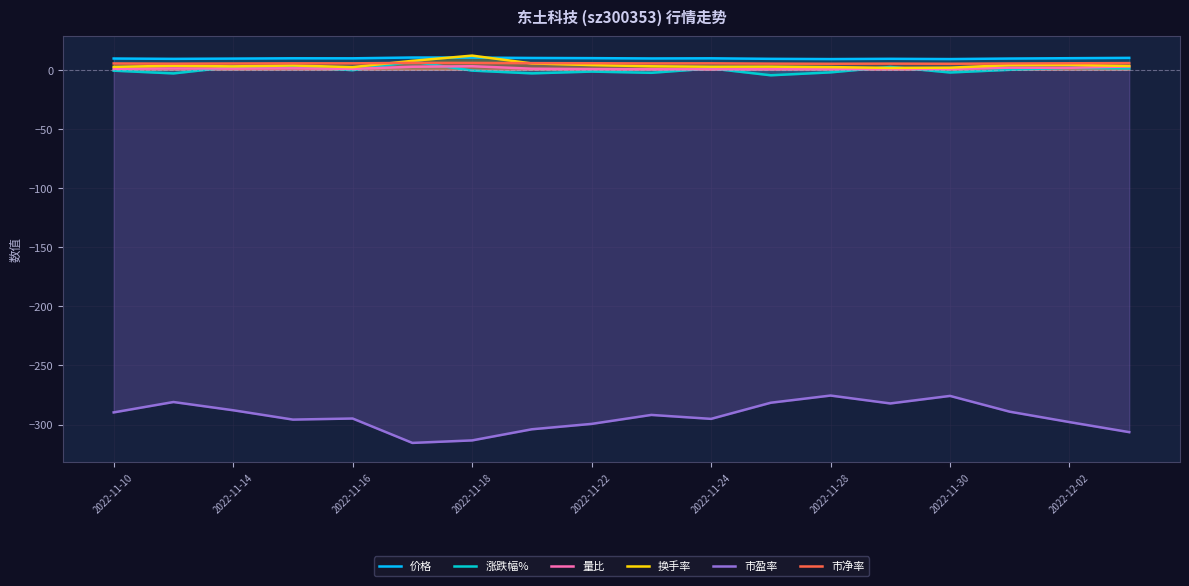

What is the maximum value shown in the chart?

12.0